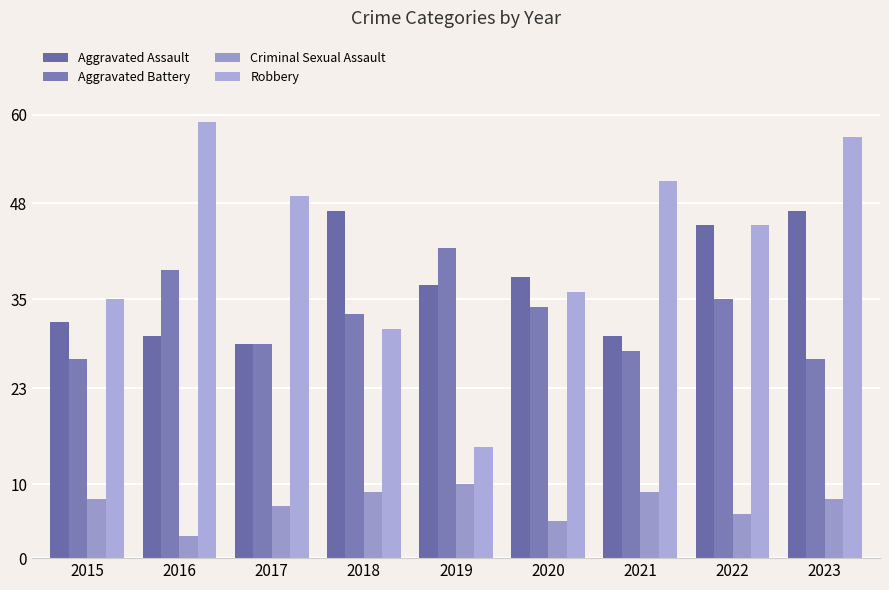

Does the chart contain any negative values?

No